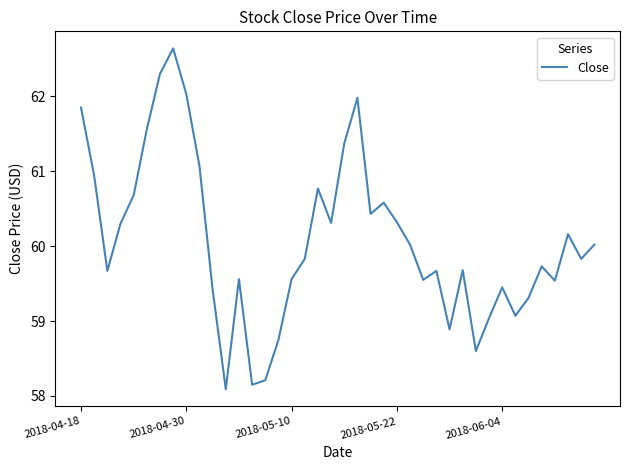

How many categories are shown in the chart?

40